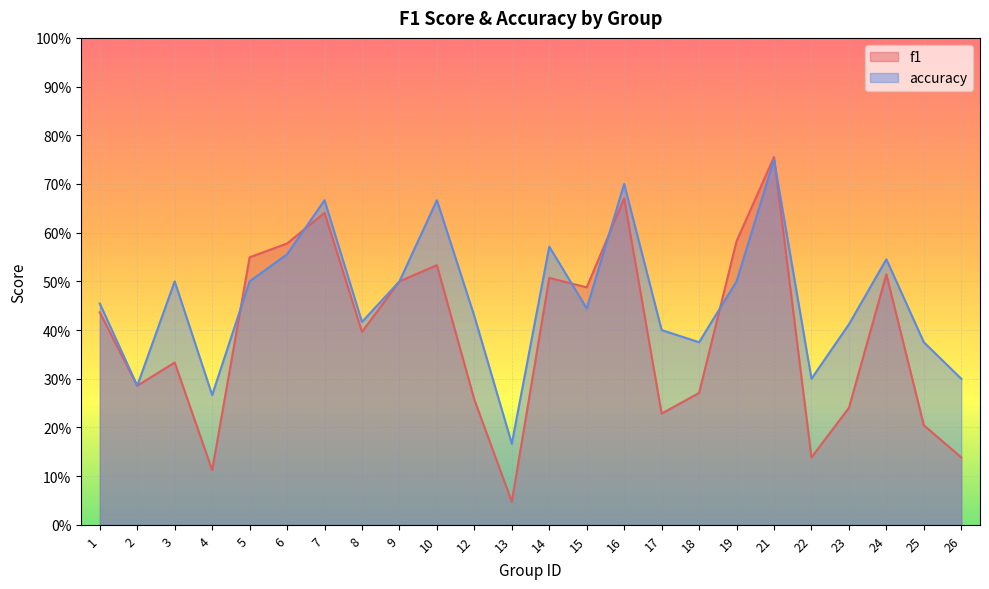

Is it true that accuracy equals 0.4 at 8?

True